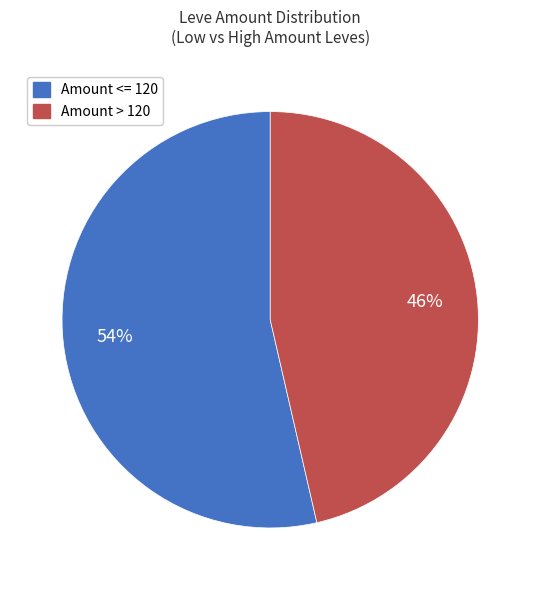

Is there a majority slice in this chart?

Yes